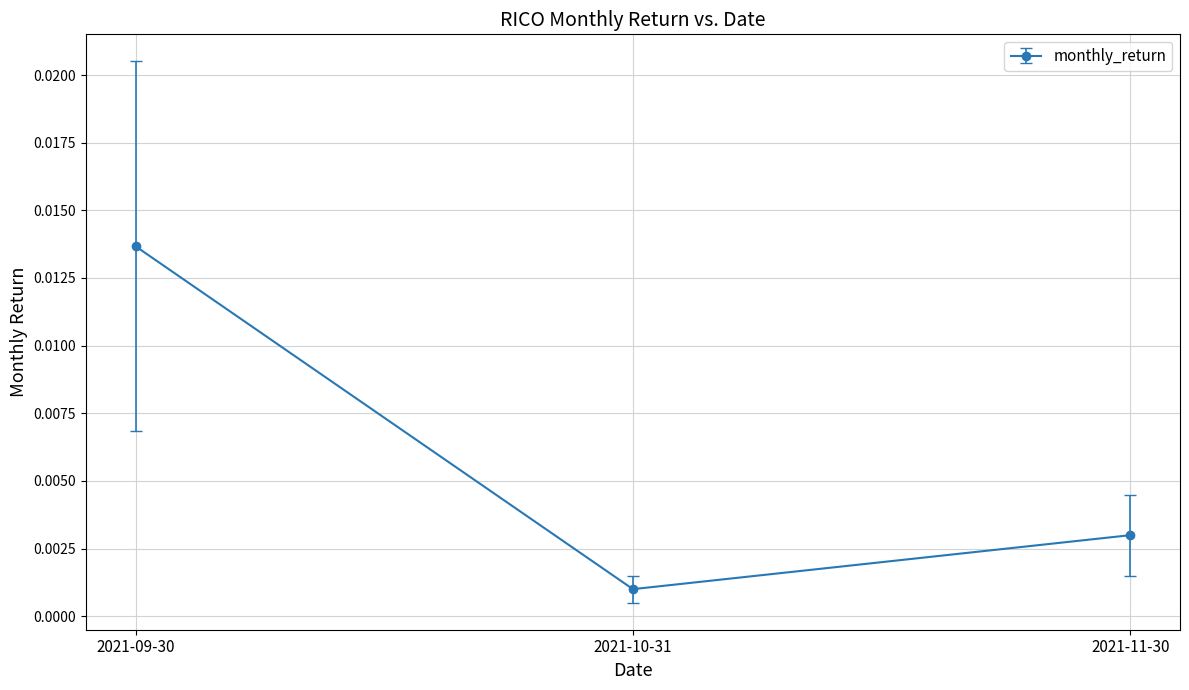

Count the number of data series in this chart.

1